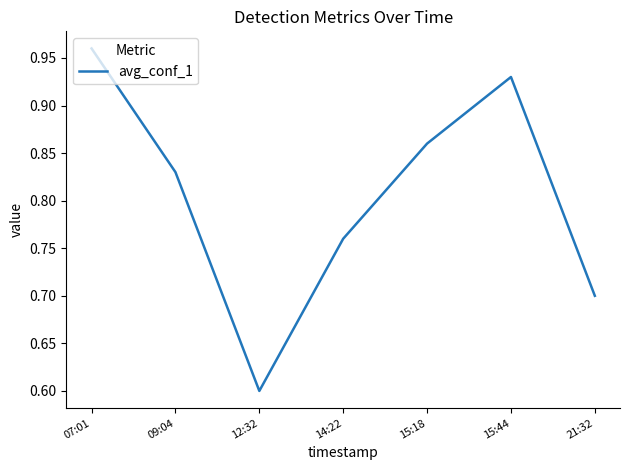

What position from the left is 14:22?

4